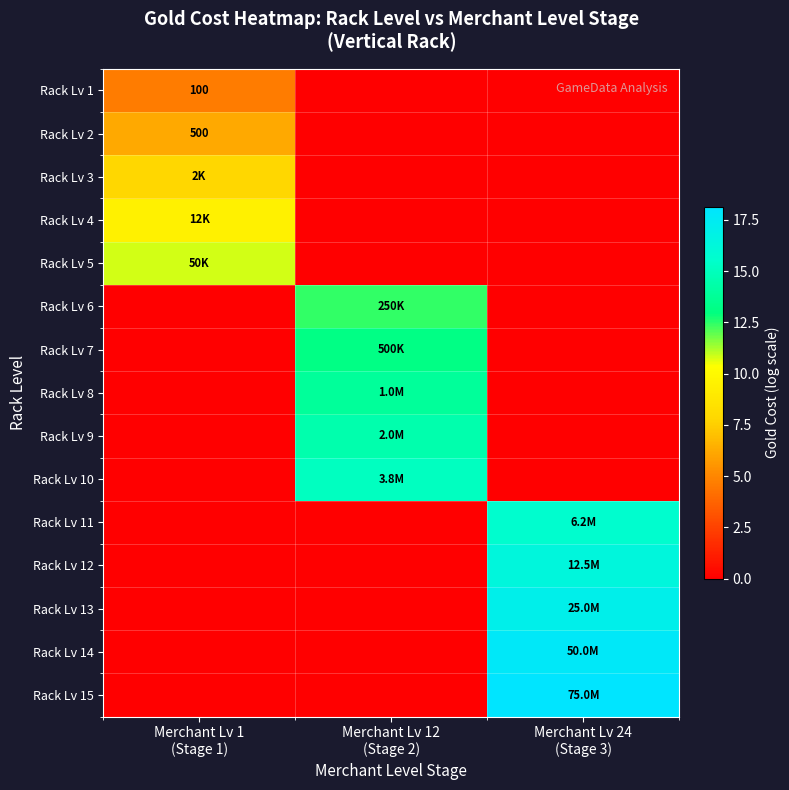

What is the total value across all series at Merchant Lv 12
(Stage 2)?

69.0